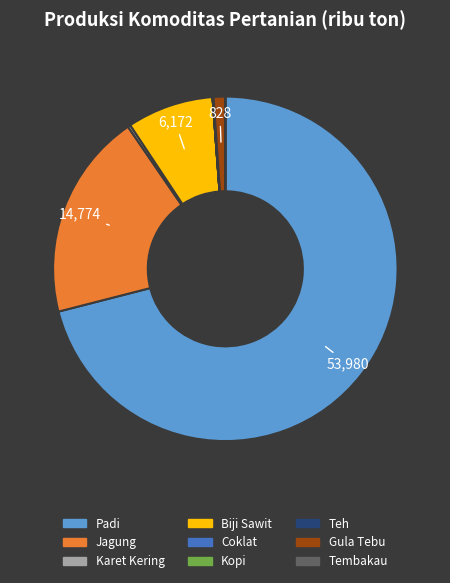

The Padi slice represents 66% of the pie. True or false?

False